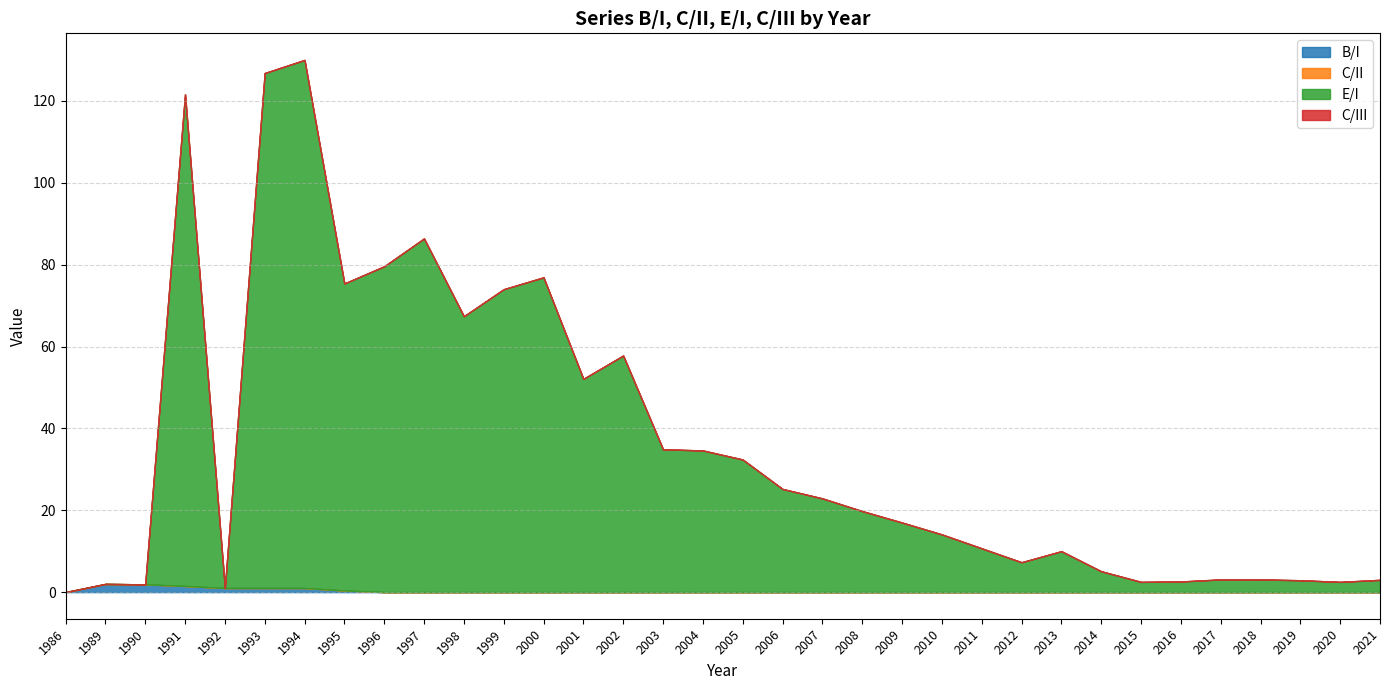

Is the value of B/I at 1991 greater than the value of C/II at 2005?

Yes